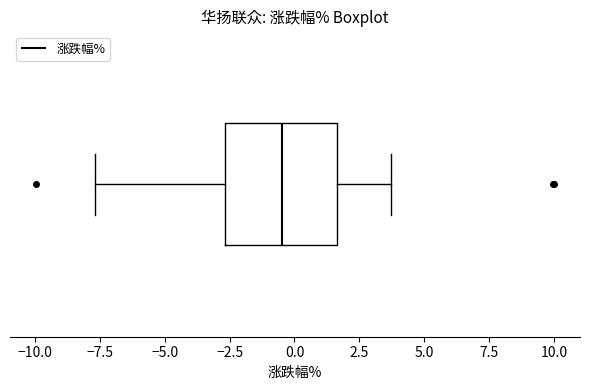

Transcribe this box plot: give where the median line is, the range the box spans, and where the two whiskers end, as read against the x-axis. The values are not printed on the chart, so give them approximately, as read against the axis.

median -0.5, box -2.5 to 1.5, whiskers -7.5 to 3.5